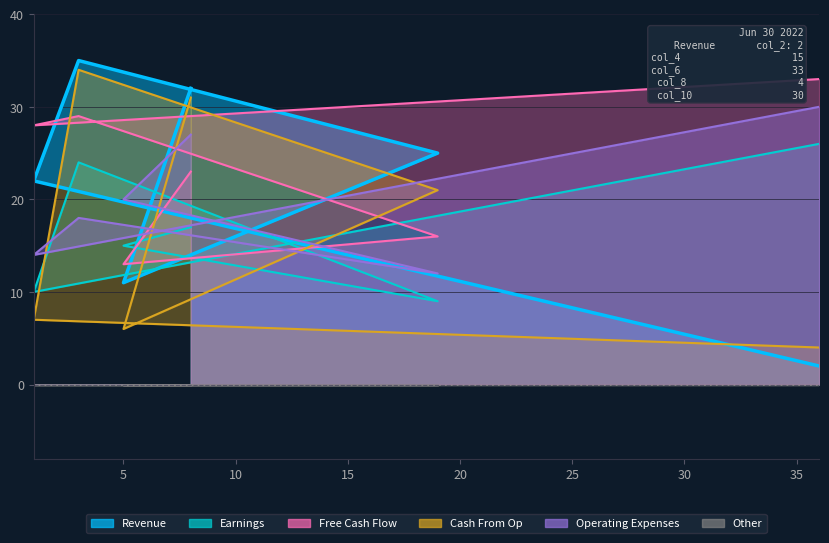

What is the difference between the maximum and minimum values in the col_10 series?

18